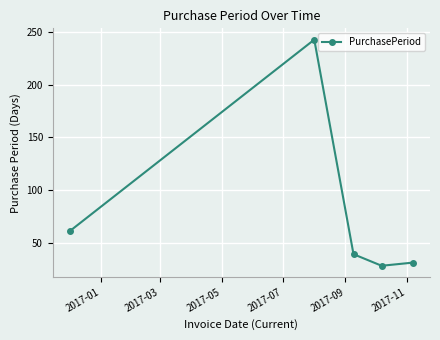

What is the greatest value displayed?

243